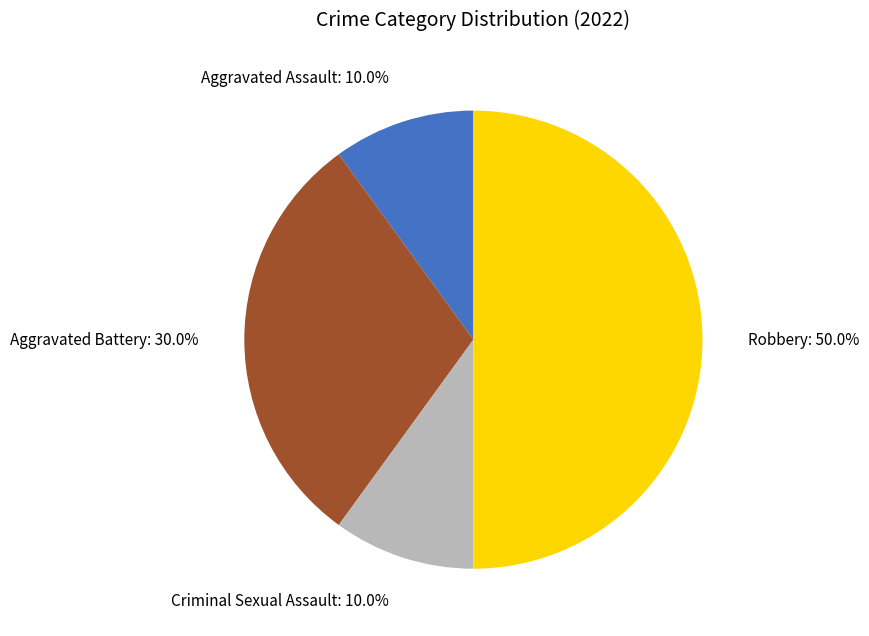

Combined, do Aggravated Battery and Robbery account for over 50%?

Yes